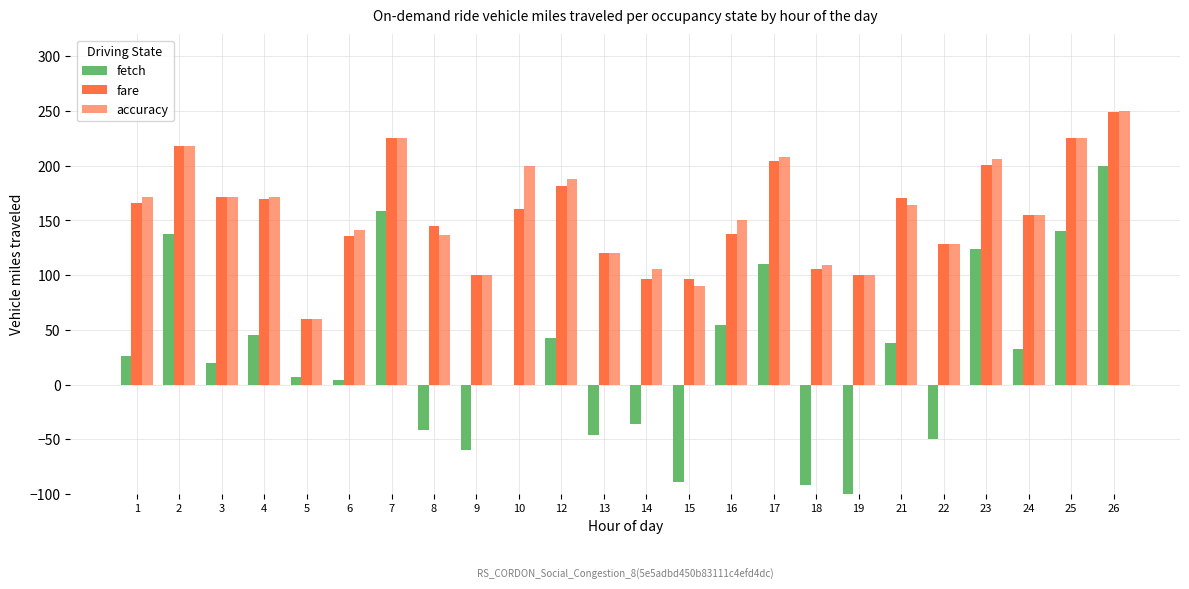

At which label does fare reach its minimum?

5